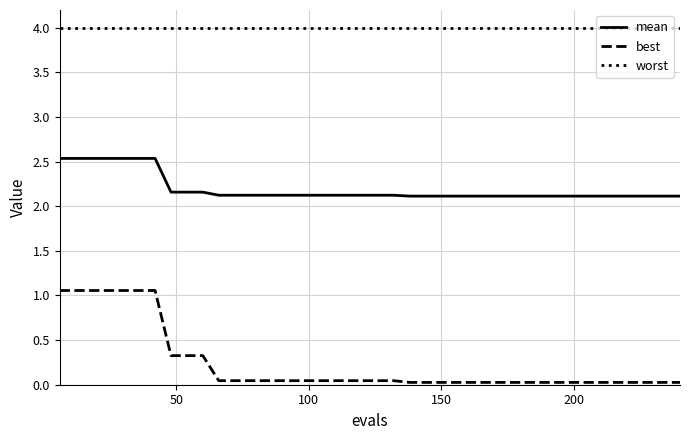

True or false: mean and worst intersect in this chart.

False